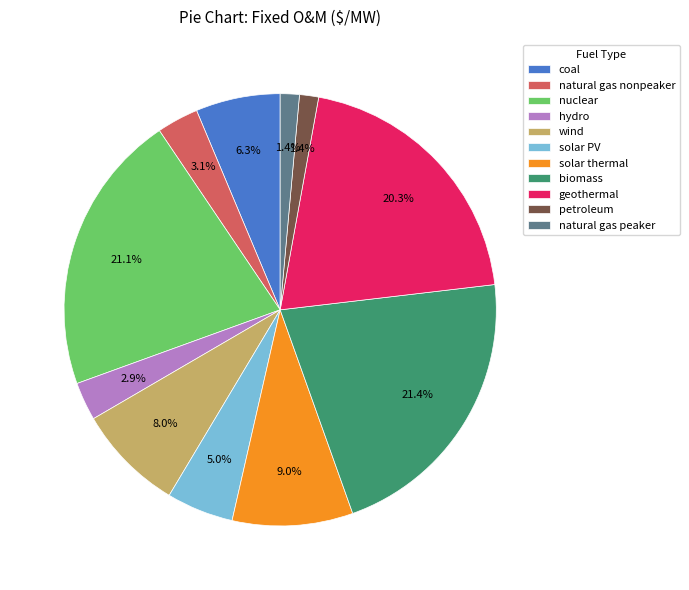

The geothermal slice represents 20% of the pie. True or false?

True